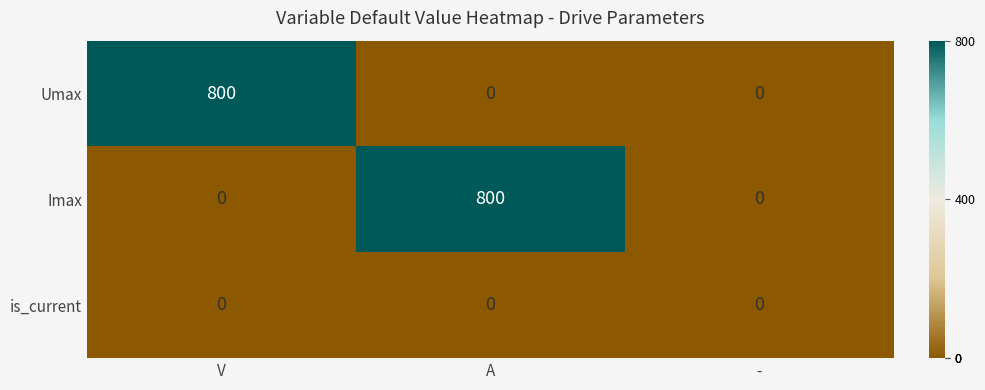

What is the difference between the maximum and second lowest values in the Umax series?

800